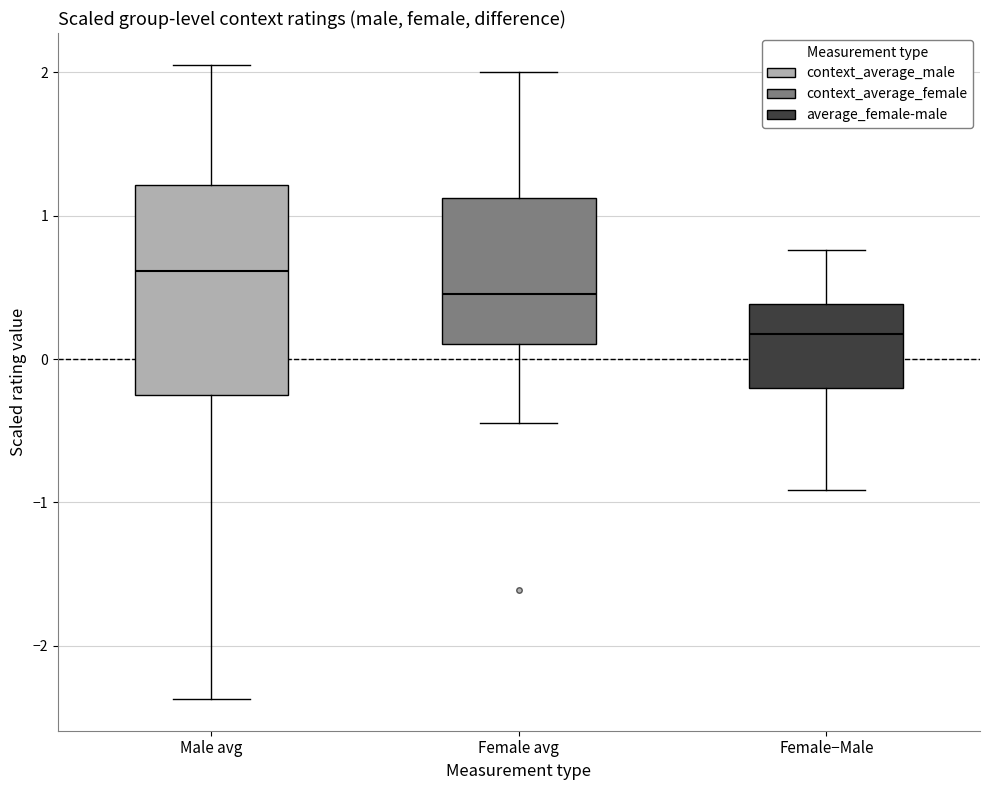

Comparing the boxes themselves (not the whiskers), which one is the tallest?

Male avg